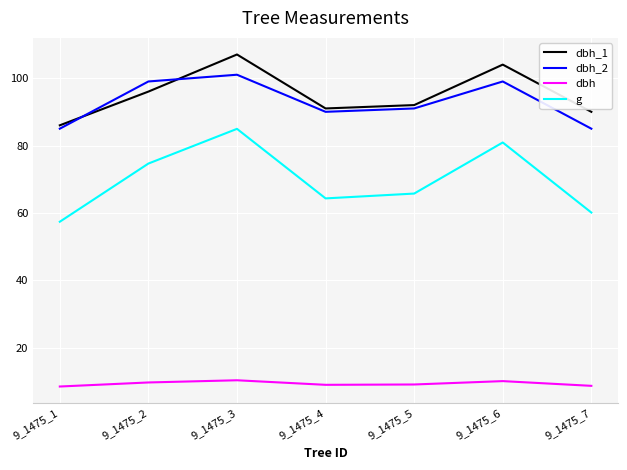

In dbh_1, how many points are higher than both neighbors (excluding endpoints)?

2